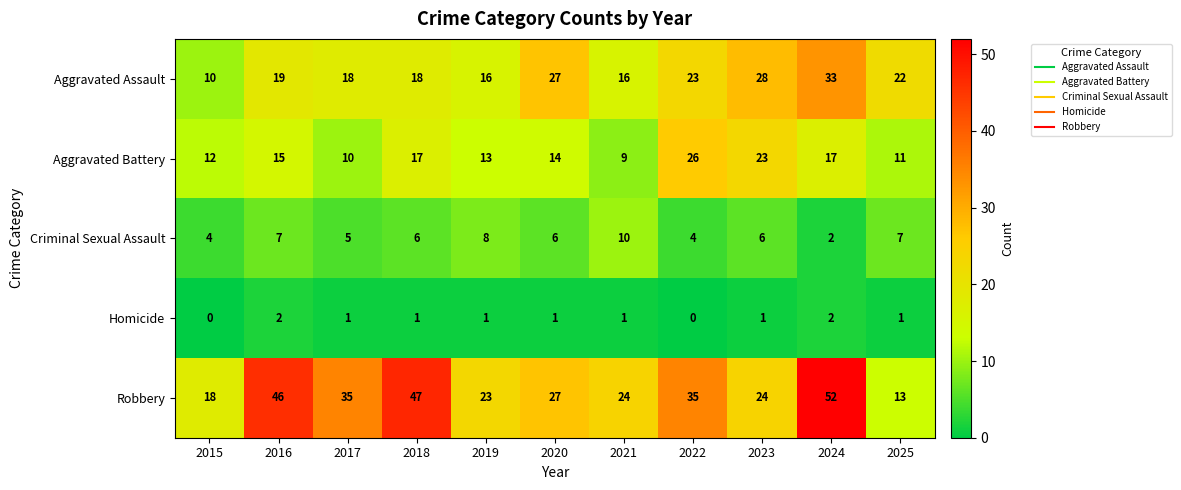

What is the spread (max minus min) of values at 2021?

23